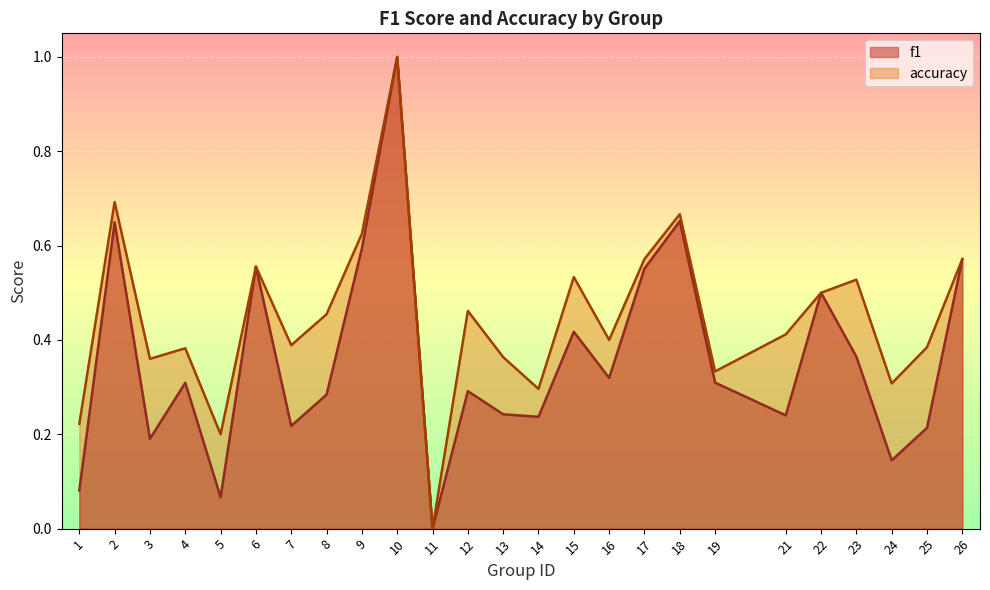

Where is f1 nearest to the value 0?

11